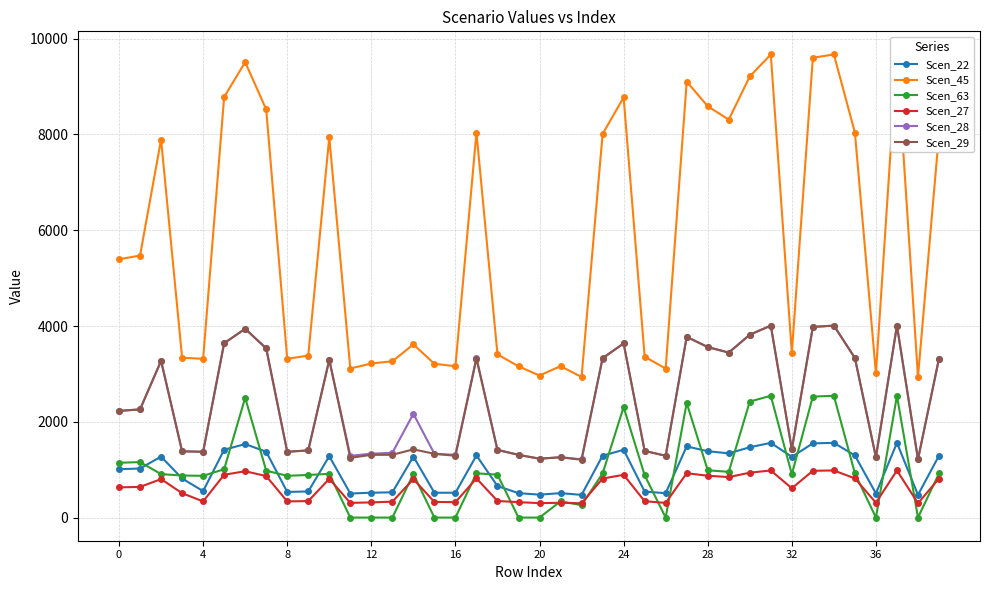

True or false: Scen_29 and Scen_22 intersect in this chart.

False